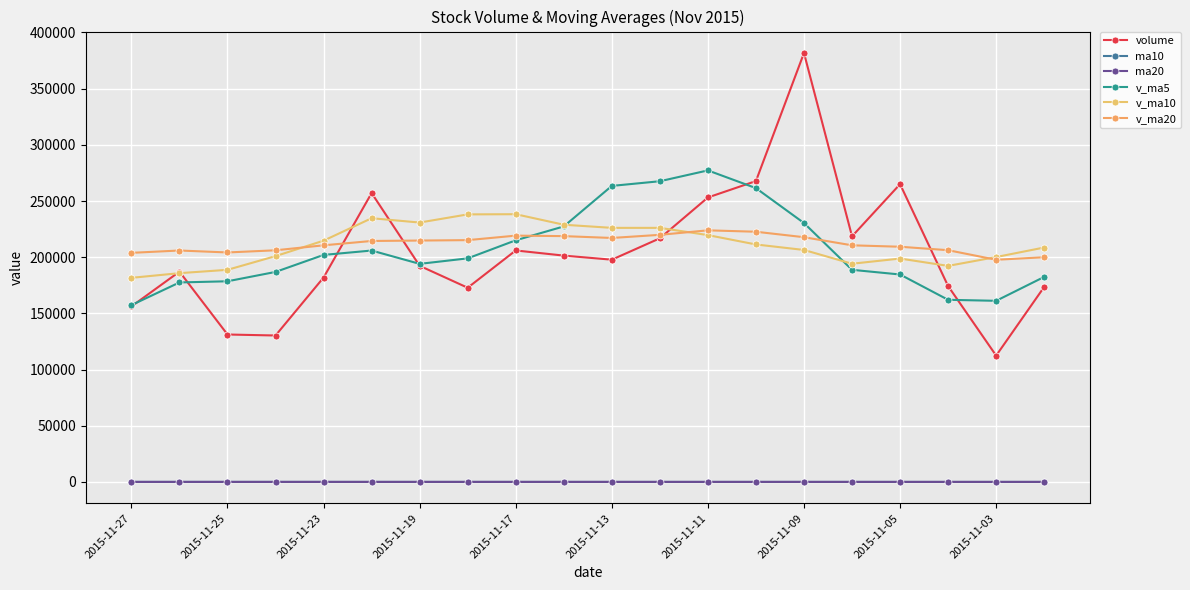

Is this an area chart (filled region under the line)?

No